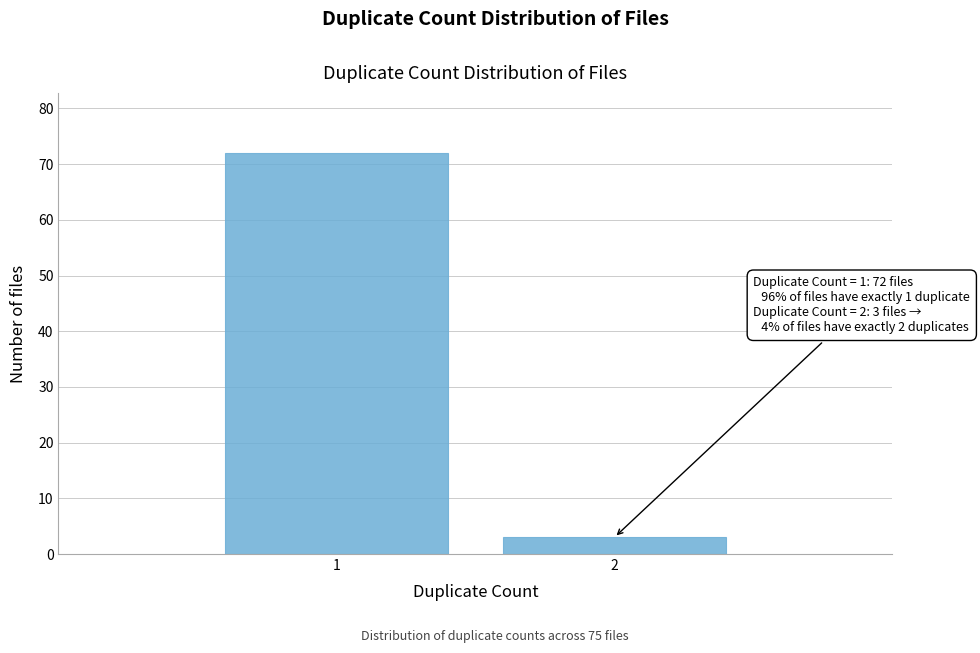

Reading left to right, extract all data points from this chart.

1=72	2=3